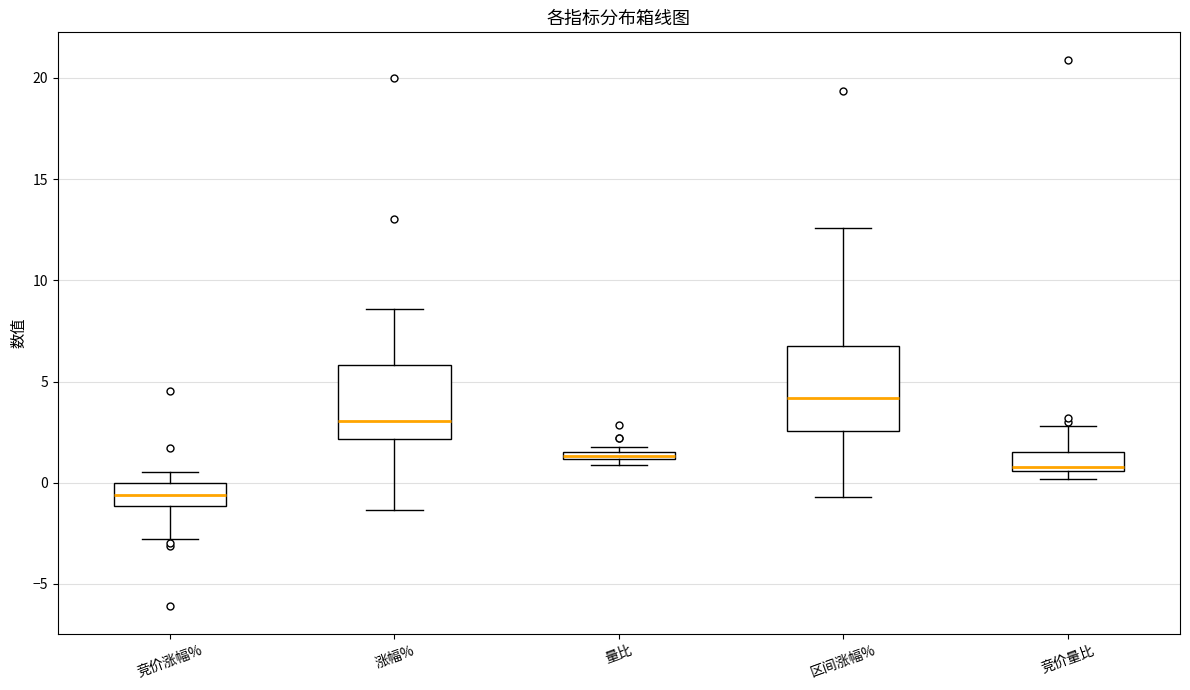

Where is the lower edge of the box for 量比 on the y-axis? The values are not printed on the chart, so give them approximately, as read against the axis.

1.0